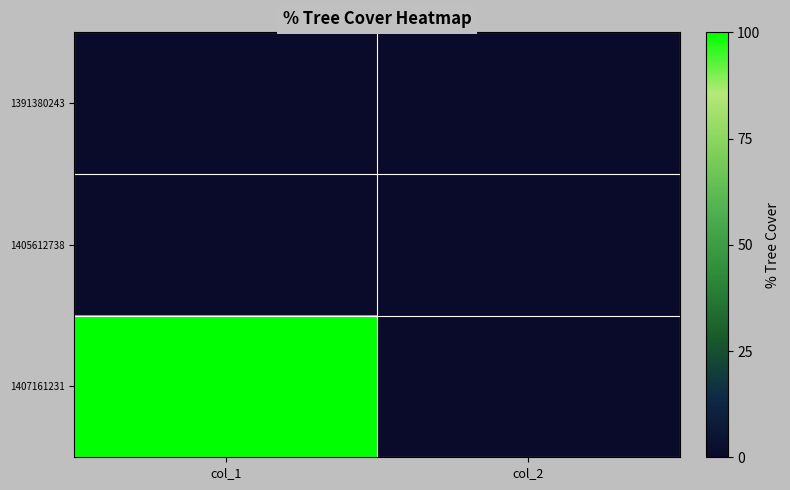

Which series has the largest total across all categories?

1407161231